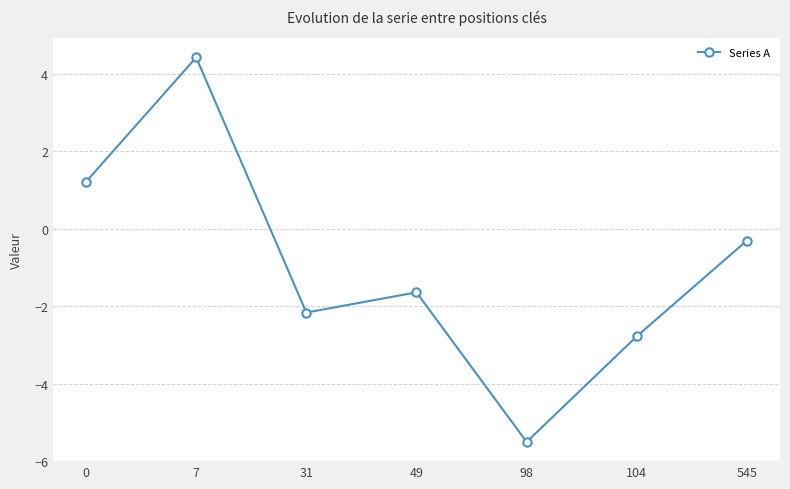

At which category does the data reach its first local peak?

7